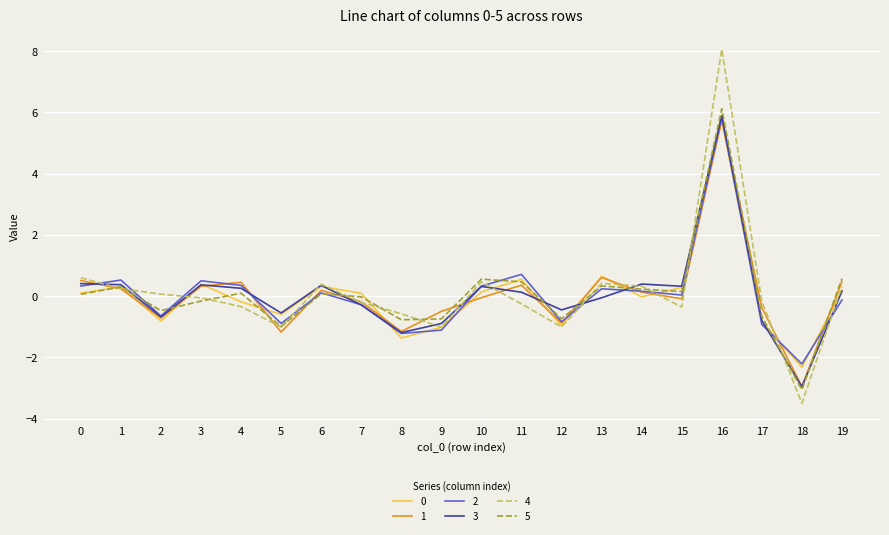

What is the smallest value displayed?

-3.5